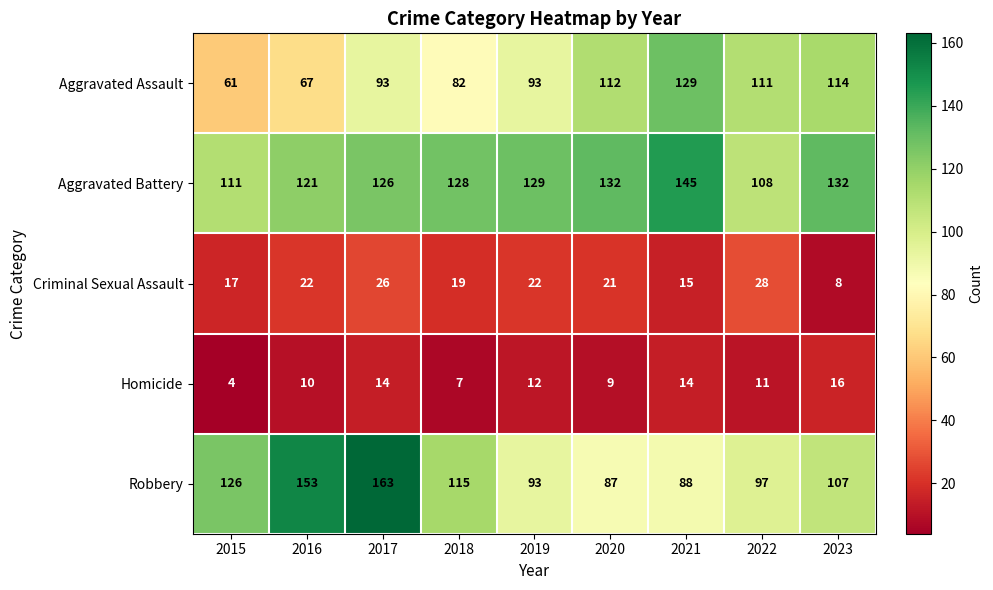

At 2023, list the series in order from smallest to largest.

Criminal Sexual Assault, Homicide, Robbery, Aggravated Assault, Aggravated Battery